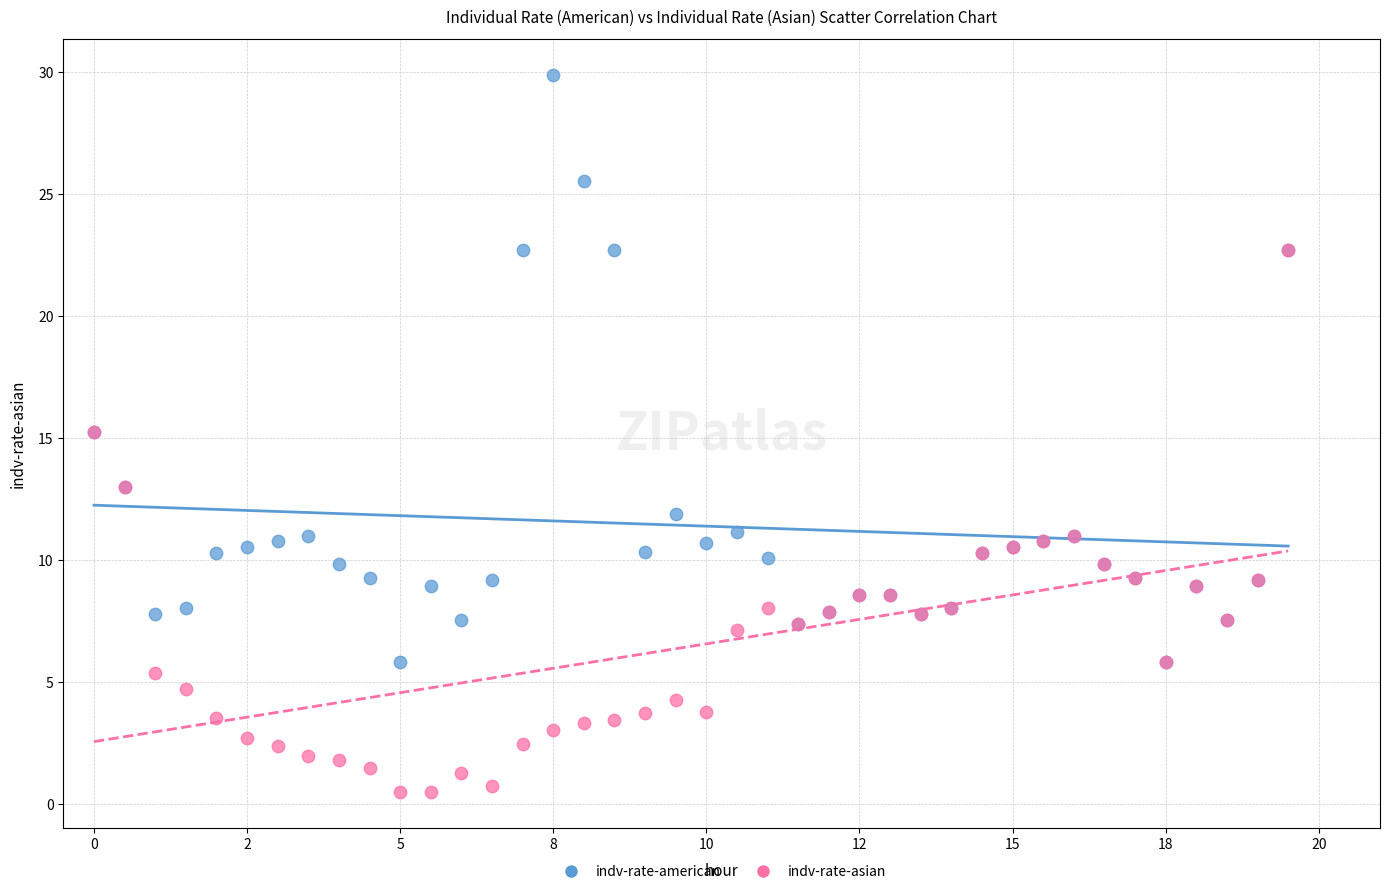

Which series reaches the maximum Y coordinate?

indv-rate-american